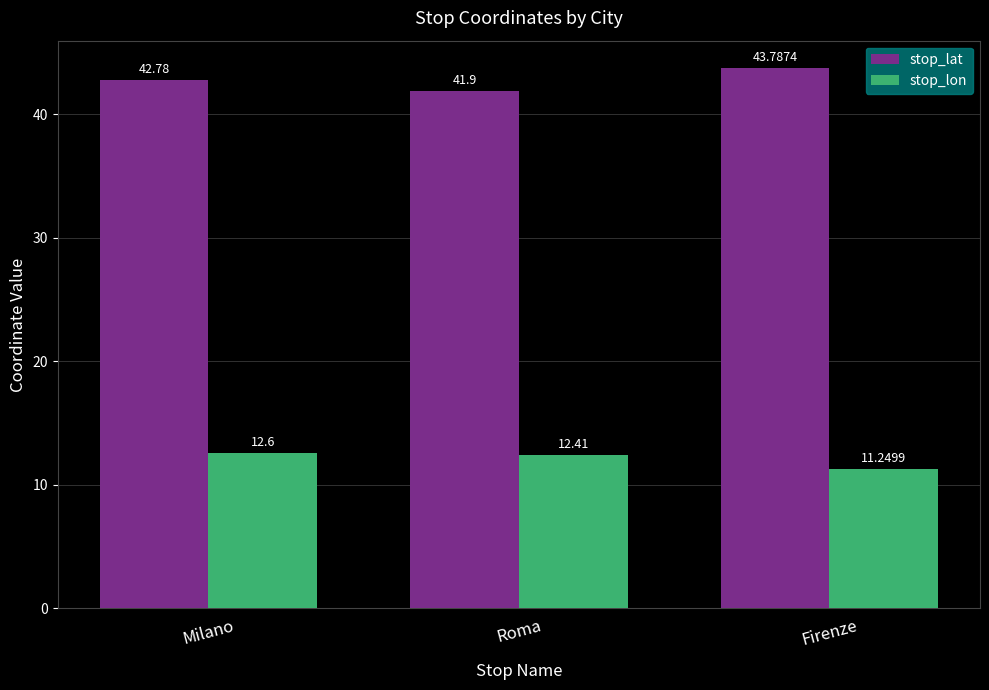

Reading left to right, list all the values displayed in this chart.

stop_lat: 42.8	41.9	43.8
stop_lon: 12.6	12.4	11.2